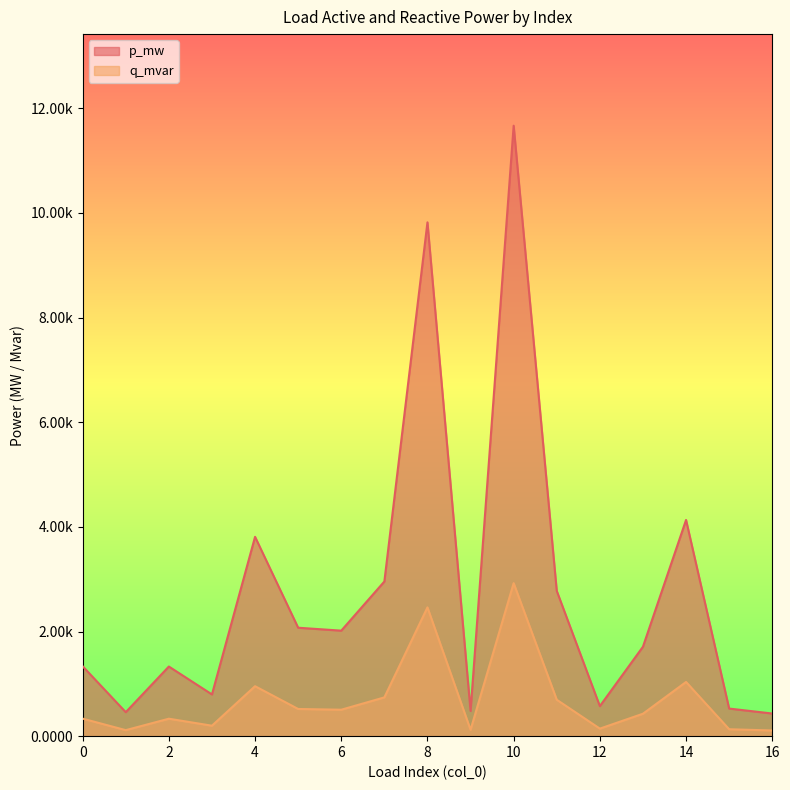

Rank the series by their maximum value, from lowest to highest.

q_mvar, p_mw